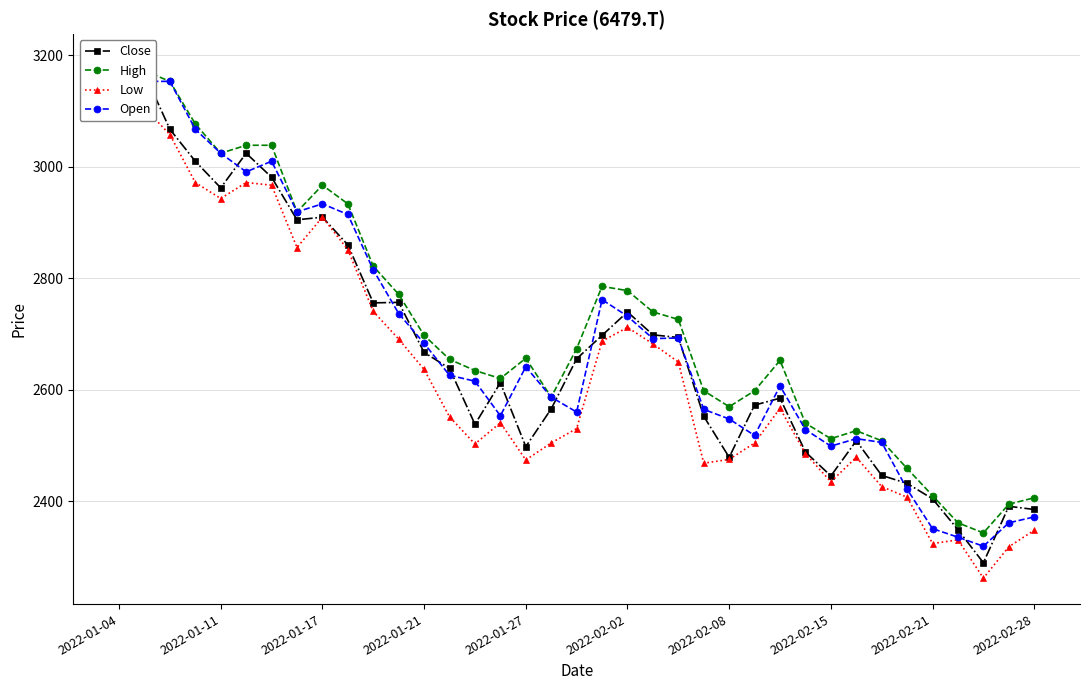

True or false: Open has a value of 624.3 at 2022-02-15.

False